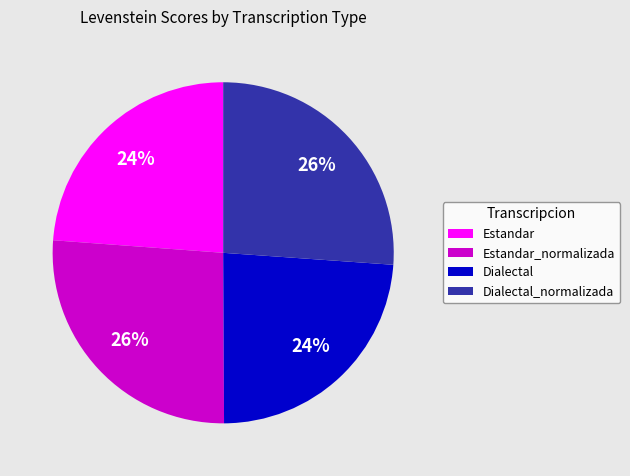

Is the sum of Dialectal_normalizada and Estandar_normalizada greater than half?

Yes